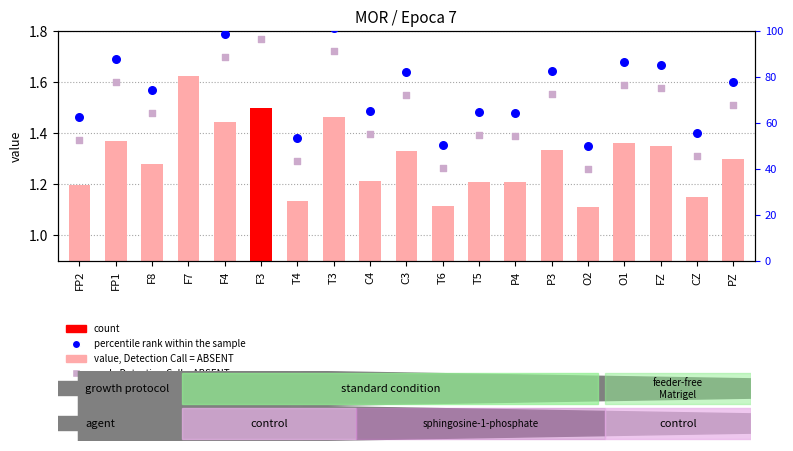

Which series has the largest total across all categories?

percentile rank within the sample